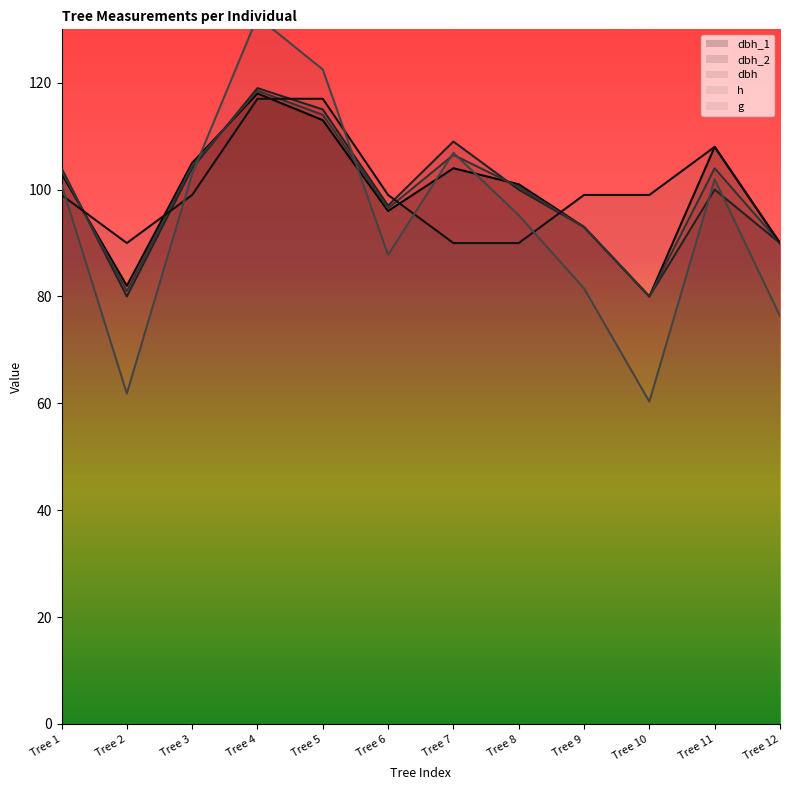

At which label does dbh reach its peak?

Tree 4